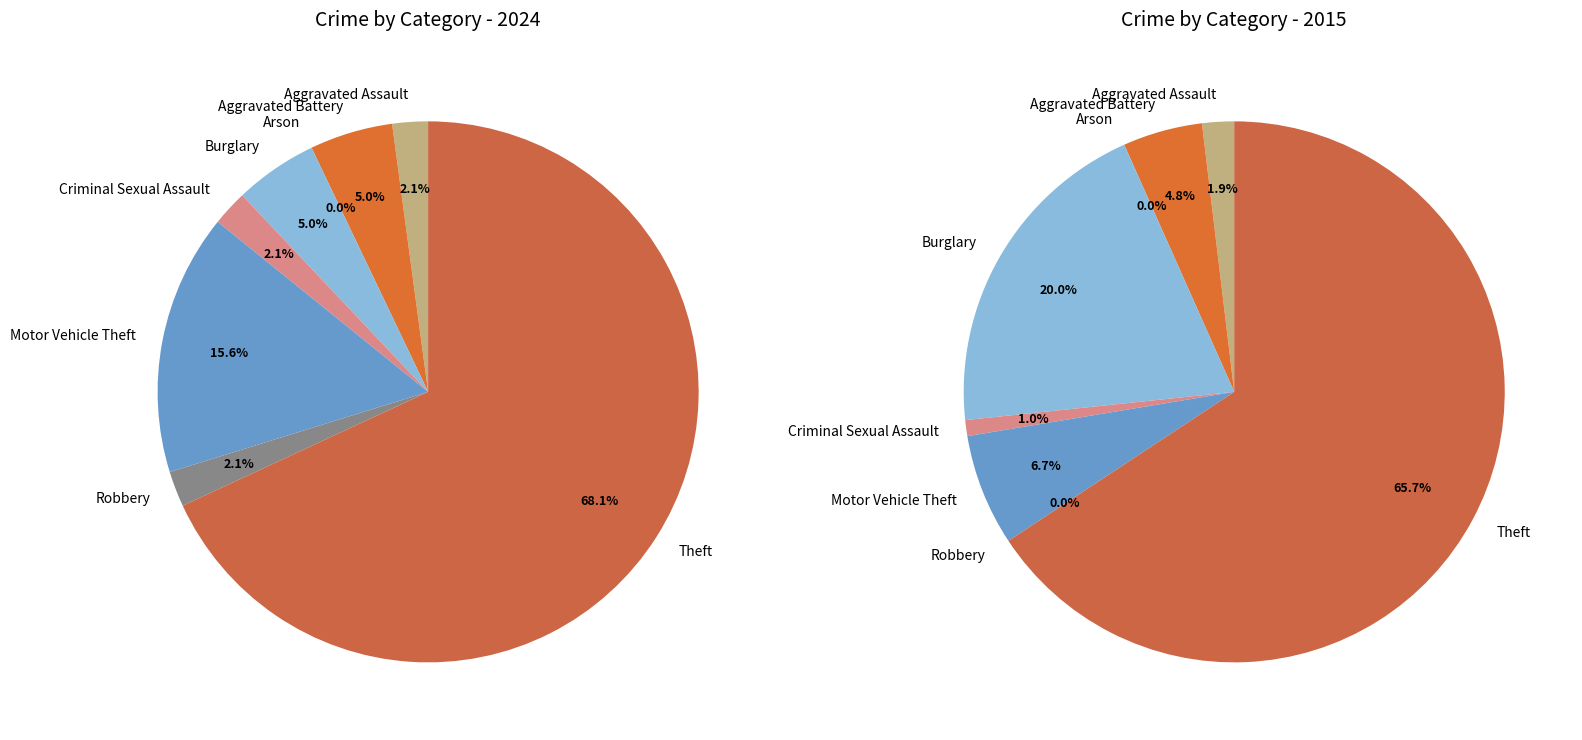

At 7, list the series in order from largest to smallest.

values_2024, values_2015